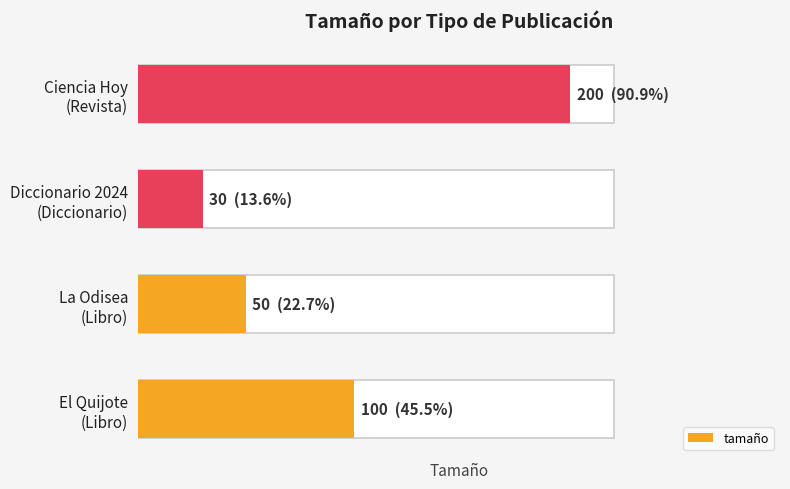

The chart shows a value of 29 at El Quijote (Libro). True or false?

False